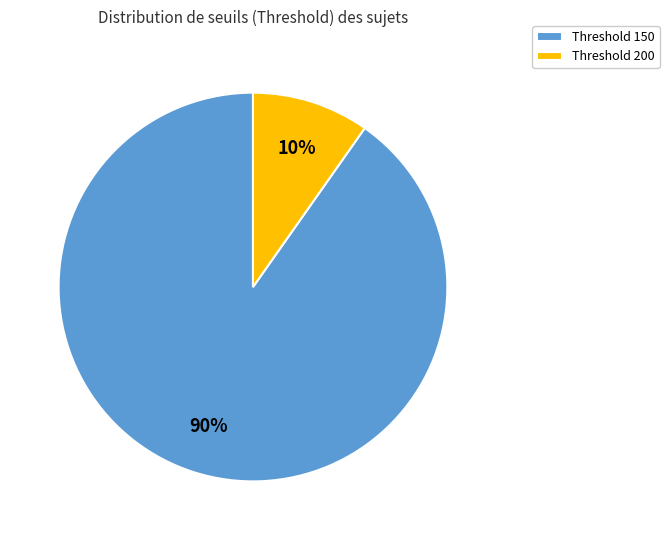

Which category has the smallest portion of the pie?

Threshold 200